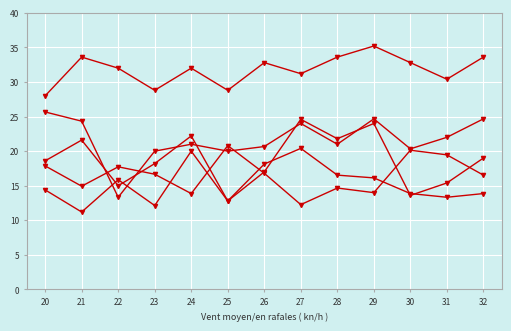

Does the chart display data point markers on the line(s)?

Yes